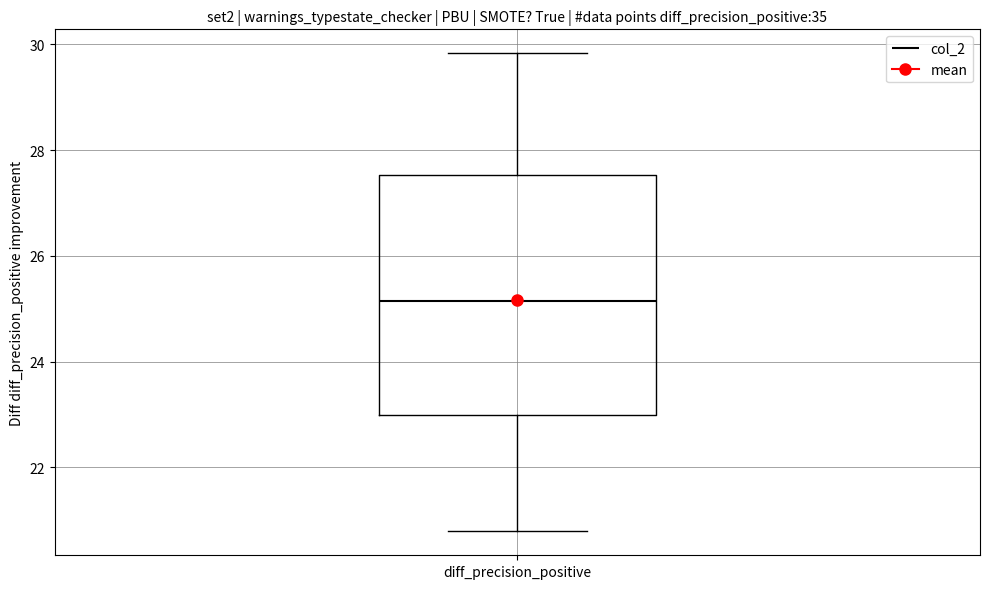

Where is the lower edge of the box for diff_precision_positive on the y-axis? The values are not printed on the chart, so give them approximately, as read against the axis.

23.0